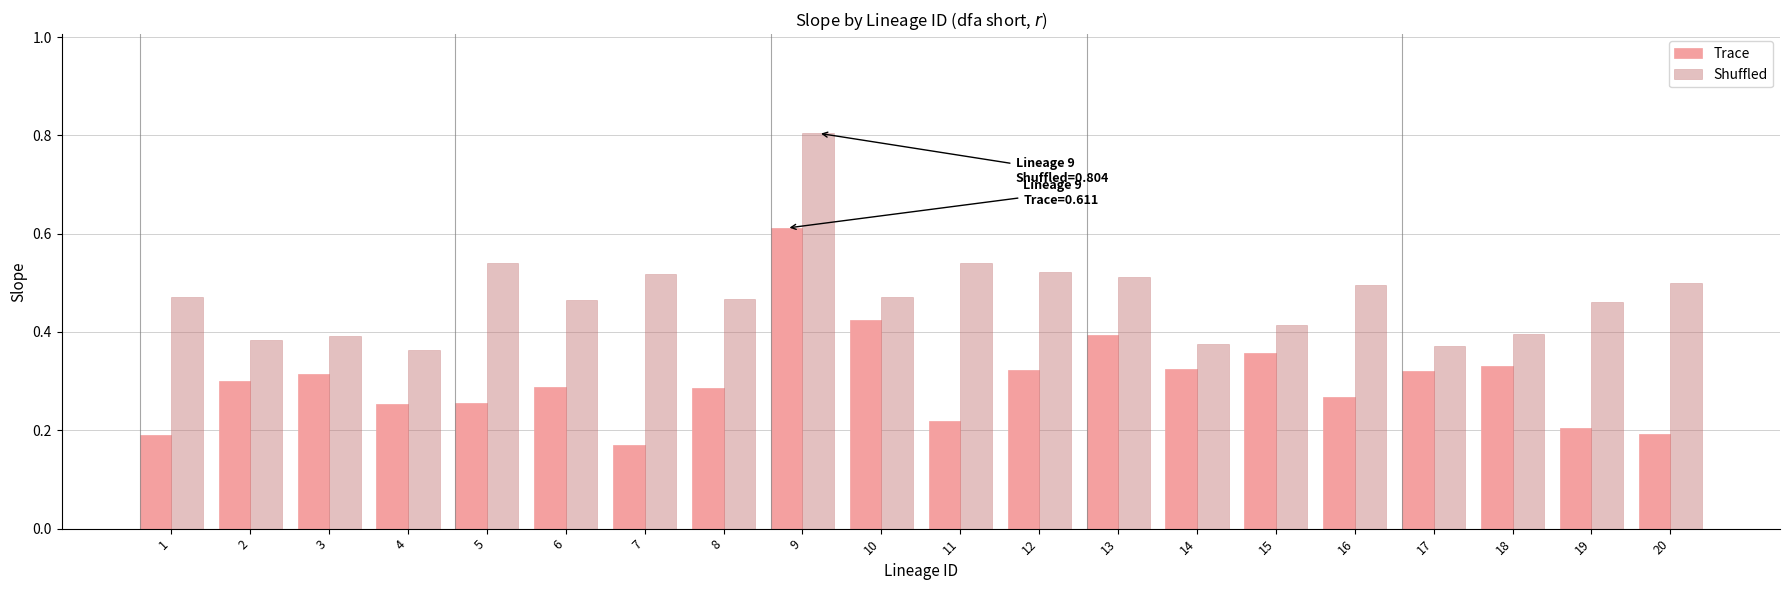

At which category does the chart reach its minimum across all series?

7